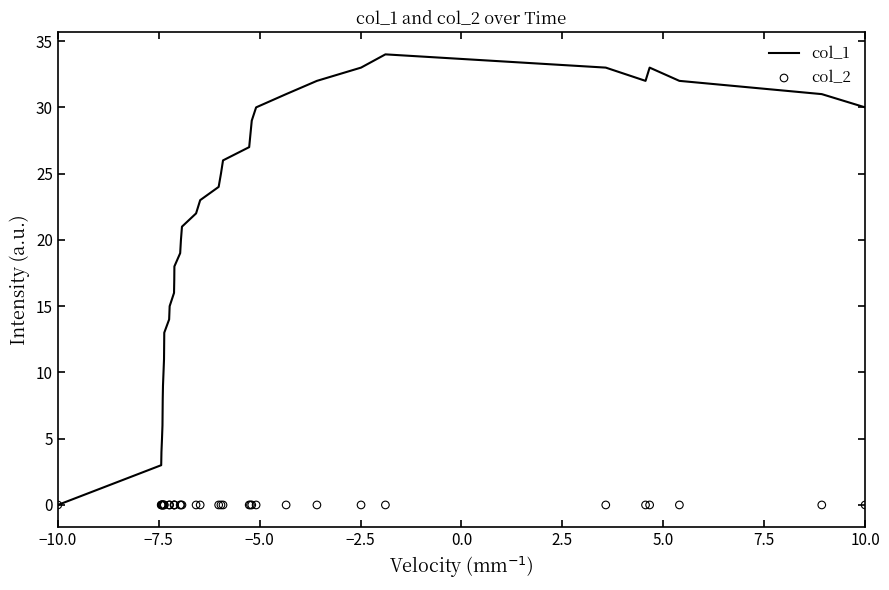

Which series has the largest total across all categories?

col_1